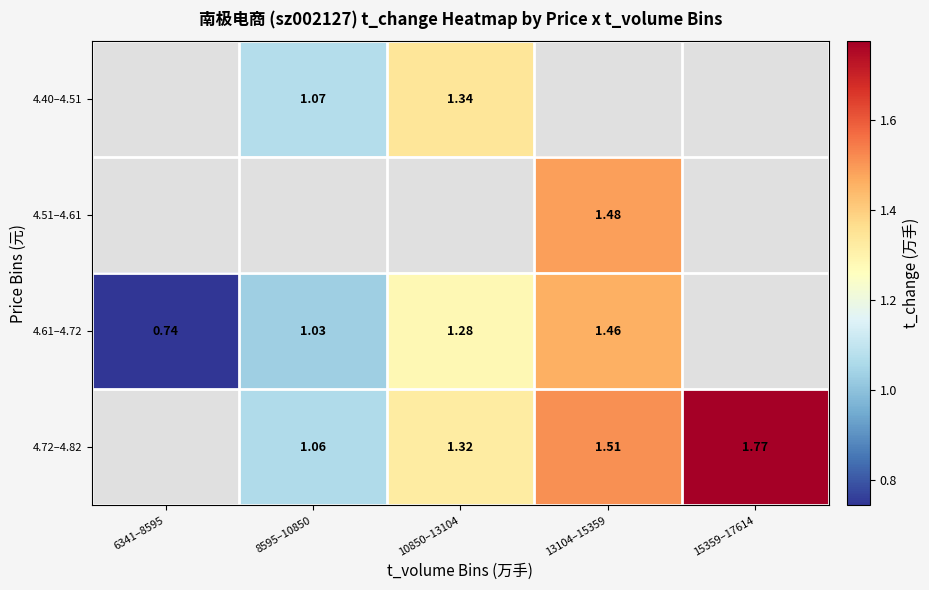

The value of 4.72–4.82 at 13104–15359 is 2.2. True or false?

False